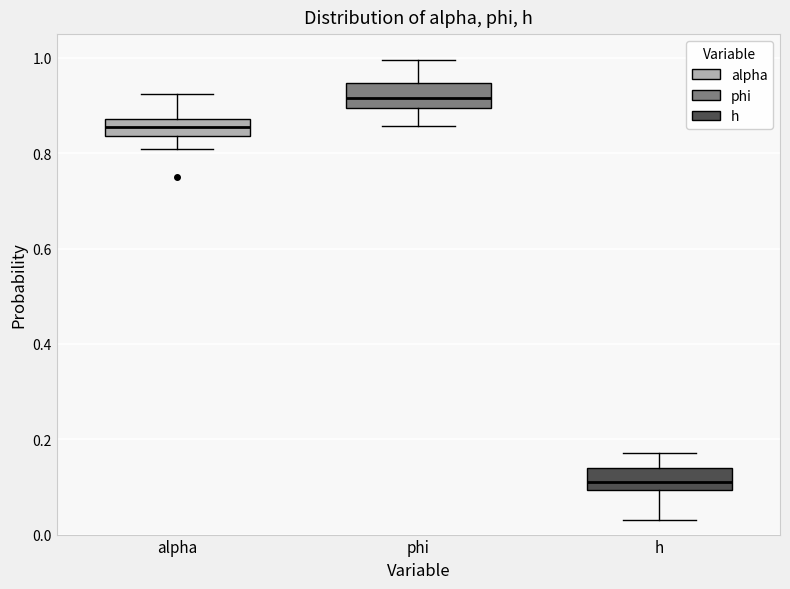

Reading left to right, read every box against the y-axis: the position of its median line, the range the box covers, and the ends of its whiskers. The values are not printed on the chart, so give them approximately, as read against the axis.

alpha: median 0.86, box 0.84 to 0.88, whiskers 0.80 to 0.92
phi: median 0.92, box 0.90 to 0.94, whiskers 0.86 to 1.00
h: median 0.12, box 0.10 to 0.14, whiskers 0.02 to 0.18